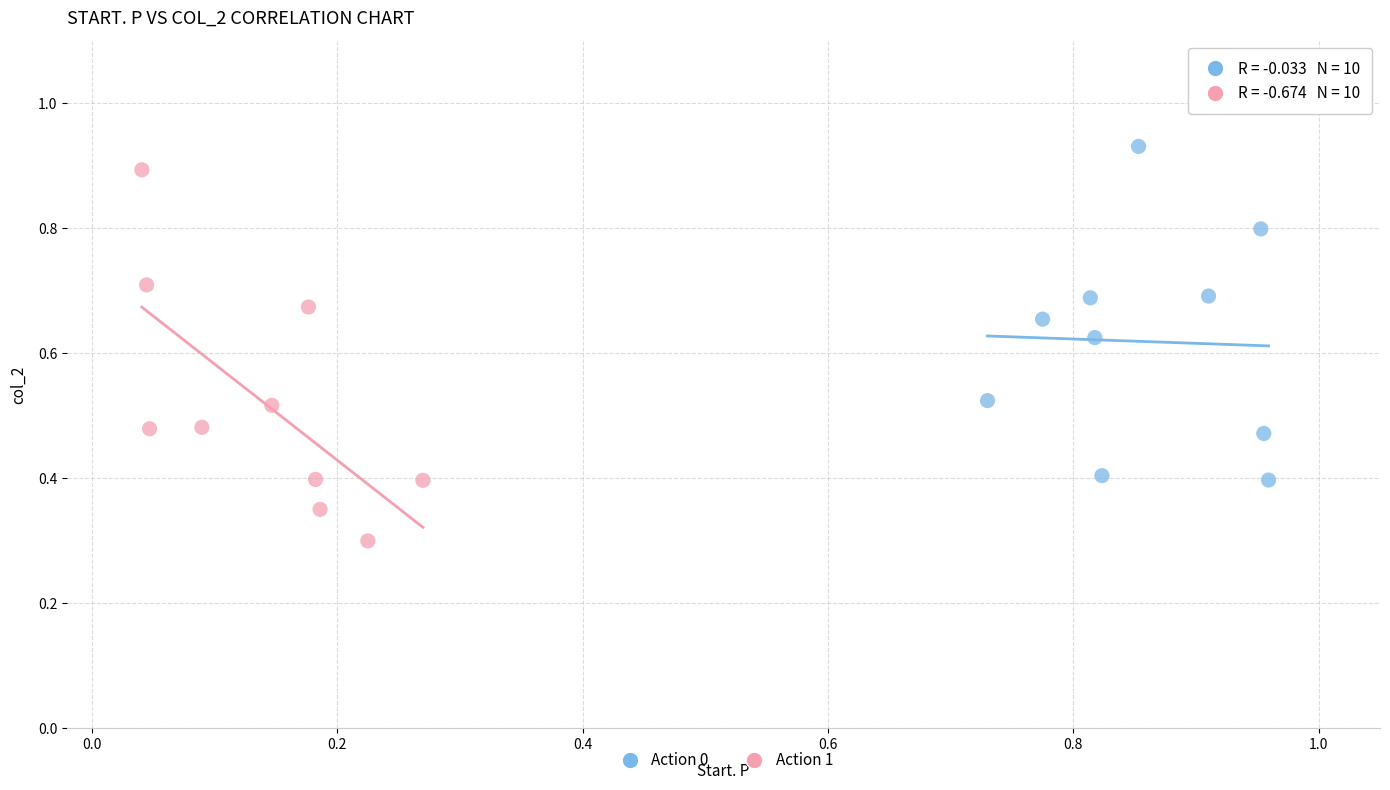

Which series contains the lowest Y value?

Action 1